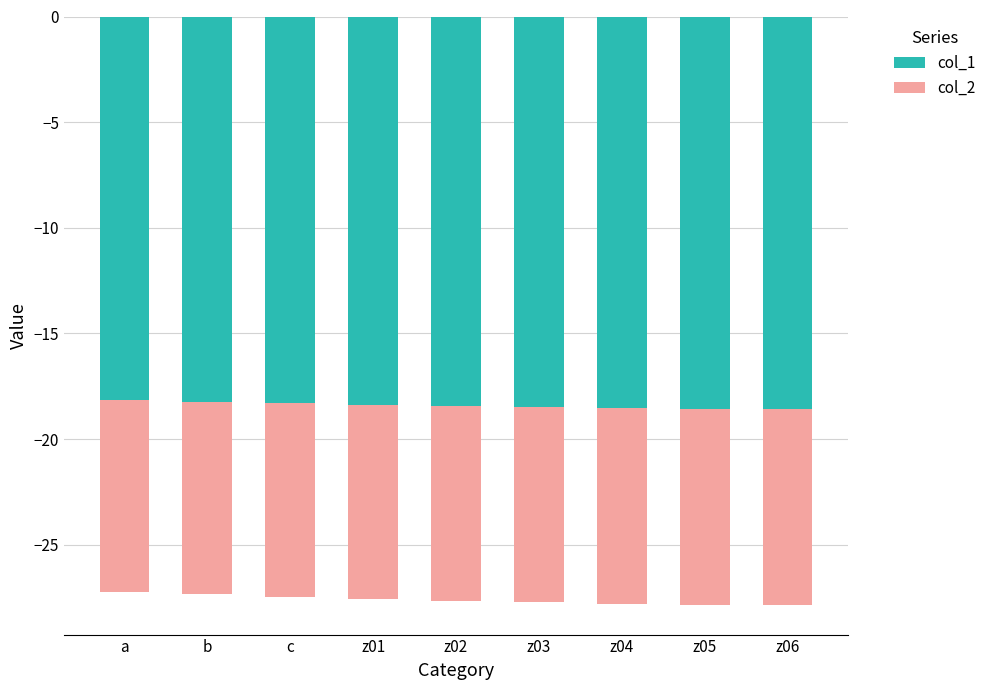

True or false: col_1 has a value of -30.0 at a.

False